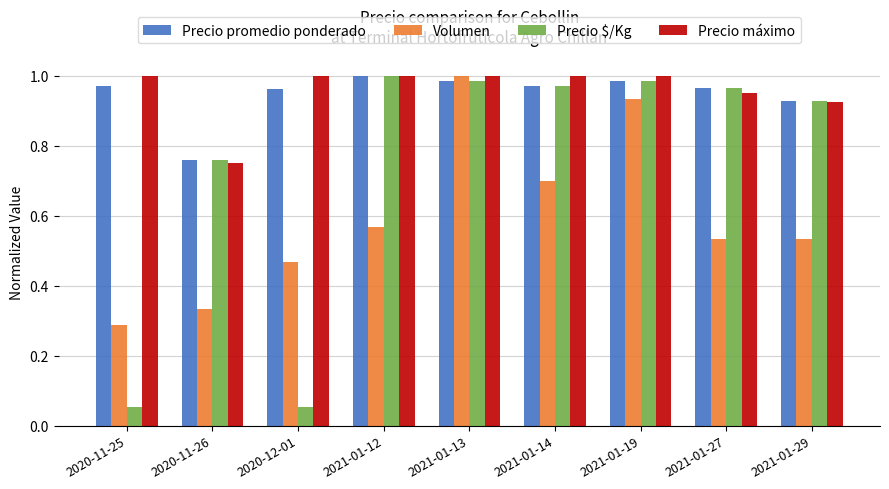

At which label does Precio máximo reach its minimum?

2020-11-26